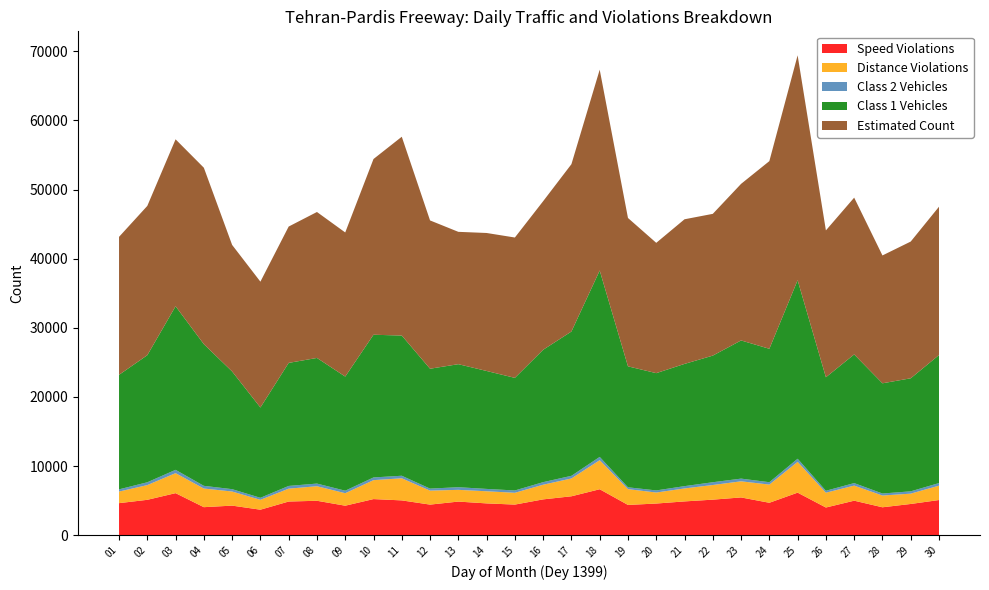

Reading left to right, extract all data points from this chart.

total_vehicles: 01=16893	02=18805	03=24153	04=20898	05=17370	06=13364	07=18208	08=18563	09=16879	10=21045	11=20669	12=17640	13=18188	14=17409	15=16631	16=19531	17=21275	18=27445	19=17770	20=17294	21=18027	22=18737	23=20390	24=19648	25=26285	26=16707	27=18983	28=16245	29=16693	30=18896
speed_violations: 01=4626	02=5108	03=6072	04=4043	05=4268	06=3679	07=4860	08=4970	09=4257	10=5213	11=5025	12=4415	13=4852	14=4590	15=4418	16=5171	17=5618	18=6637	19=4367	20=4569	21=4877	22=5131	23=5452	24=4680	25=6144	26=3994	27=4982	28=4028	29=4507	30=5077
distance_violations: 01=1675	02=2130	03=2895	04=2696	05=2041	06=1428	07=1862	08=2106	09=1806	10=2742	11=3197	12=2024	13=1698	14=1755	15=1707	16=2122	17=2579	18=4207	19=2285	20=1594	21=1876	22=2120	23=2333	24=2632	25=4457	26=2144	27=2181	28=1699	29=1496	30=2081
estimated: 01=19961	02=21598	03=24153	04=25523	05=18310	06=18206	07=19724	08=21115	09=20849	10=25422	11=28763	12=21456	13=19146	14=19963	15=20306	16=21497	17=24208	18=29057	19=21463	20=18852	21=20924	22=20509	23=22653	24=27150	25=32534	26=21248	27=22682	28=18497	29=19781	30=21460
class1: 01=16569	02=18382	03=23663	04=20498	05=17025	06=13062	07=17799	08=18176	09=16510	10=20645	11=20282	12=17342	13=17799	14=17063	15=16289	16=19150	17=20877	18=26963	19=17499	20=16966	21=17683	22=18319	23=19989	24=19302	25=25828	26=16420	27=18614	28=15945	29=16355	30=18520
class2: 01=319	02=409	03=479	04=391	05=341	06=293	07=396	08=381	09=364	10=390	11=368	12=291	13=382	14=340	15=335	16=371	17=384	18=471	19=267	20=304	21=334	22=400	23=390	24=343	25=450	26=279	27=365	28=293	29=332	30=372